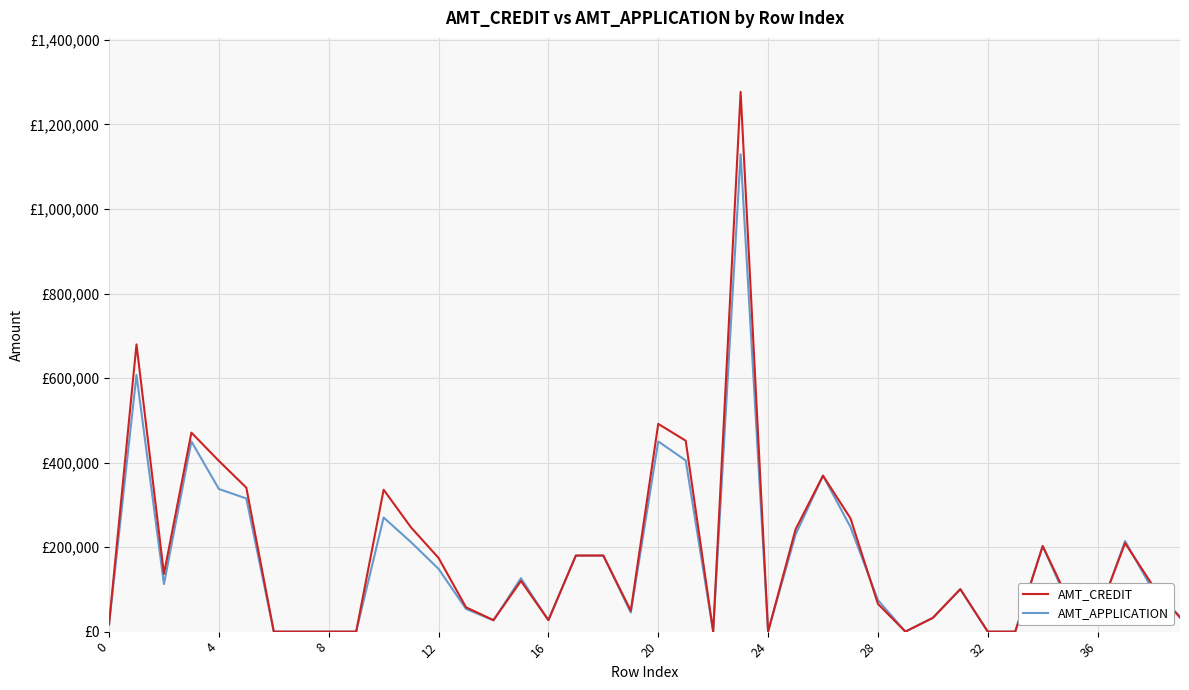

What are all the series names shown in the legend?

AMT_CREDIT, AMT_APPLICATION